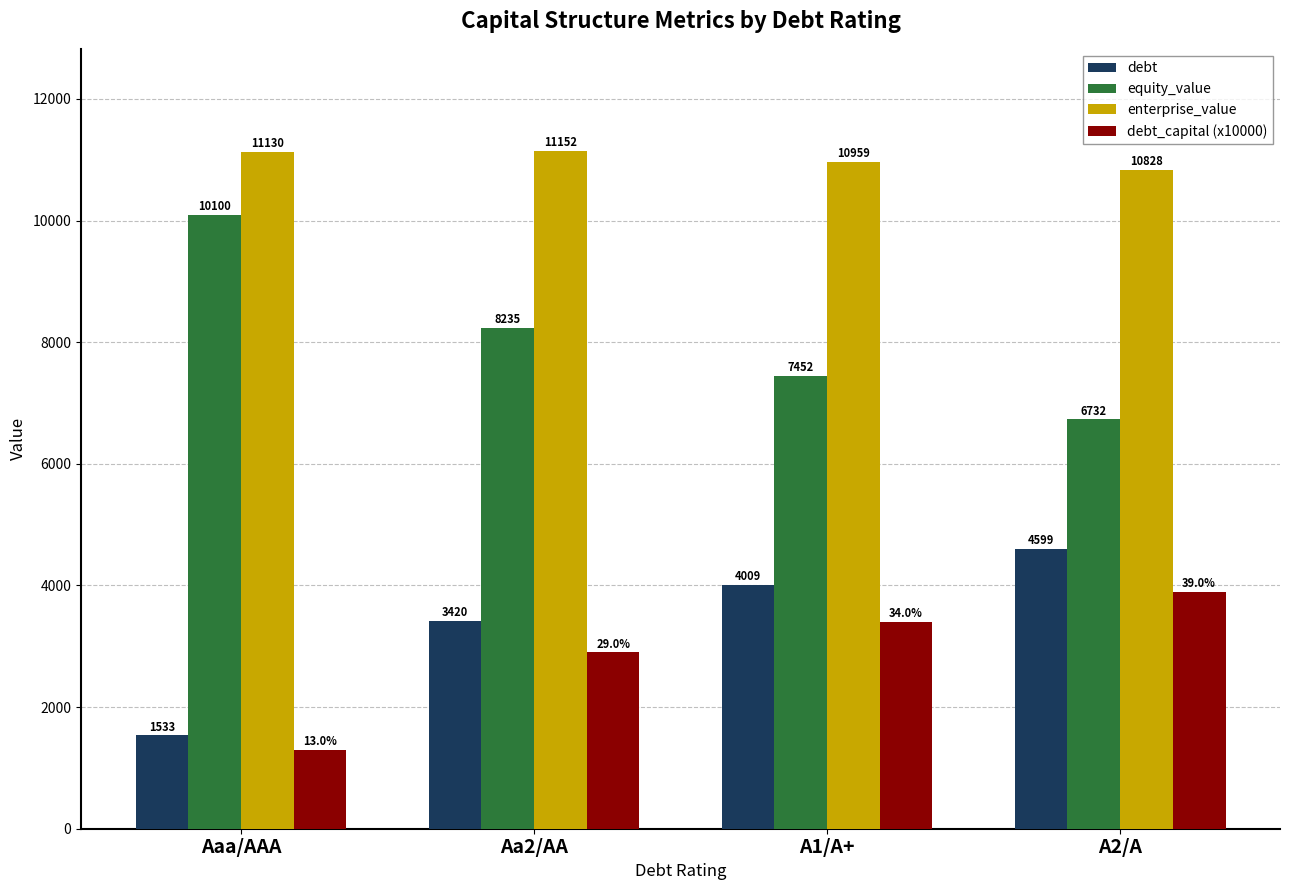

What position from the right is Aa2/AA?

3